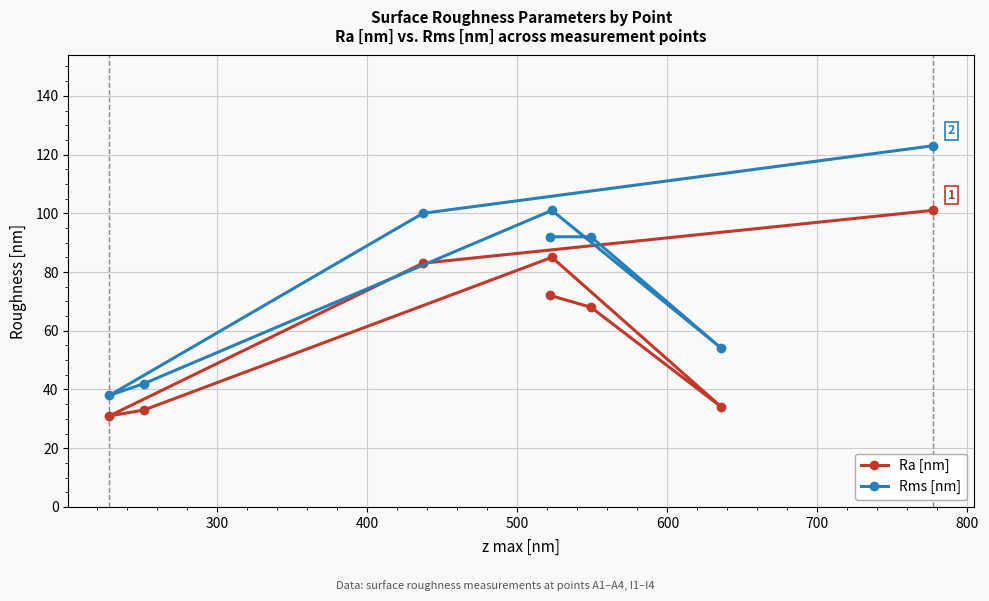

Which series has the largest range (max minus min)?

Rms [nm]